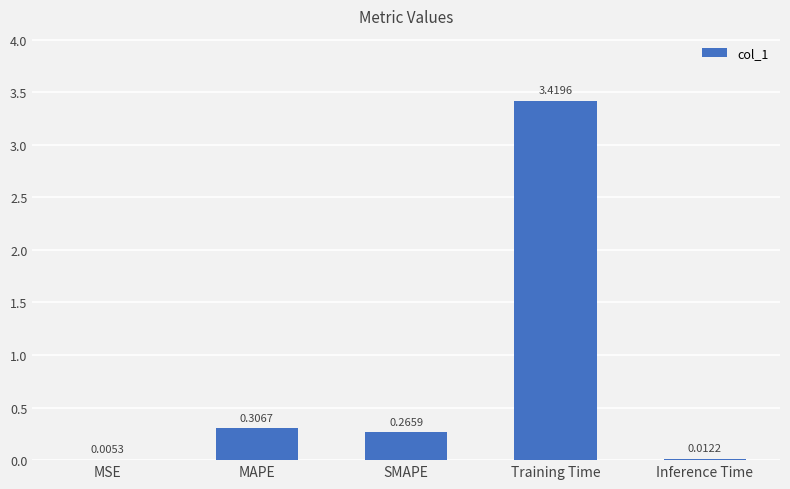

What is the sum of the values at Training Time and MAPE?

3.7